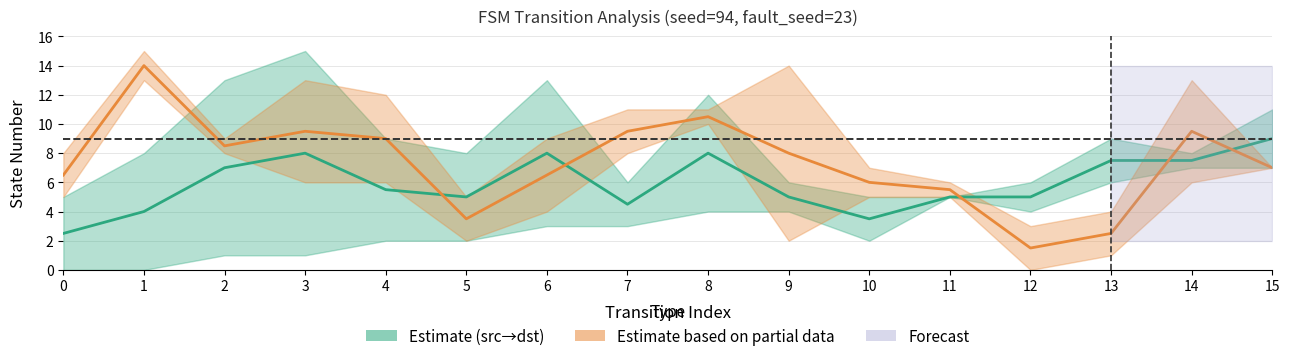

How many lines are shown in the chart?

2